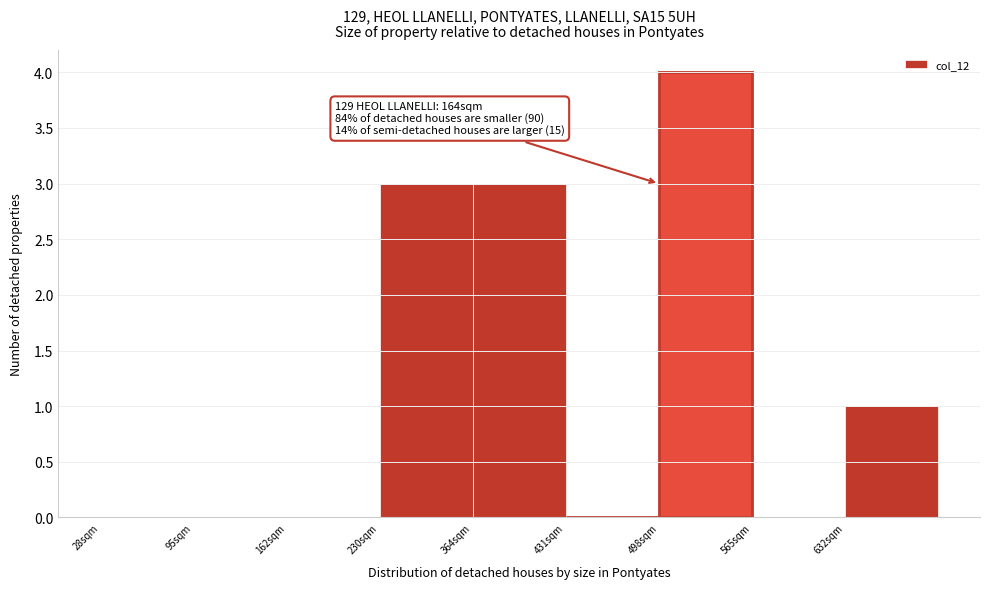

Reading right to left, transcribe all the data shown in this chart.

632sqm=1	565sqm=0	498sqm=4	431sqm=0	364sqm=3	230sqm=3	162sqm=0	95sqm=0	28sqm=0